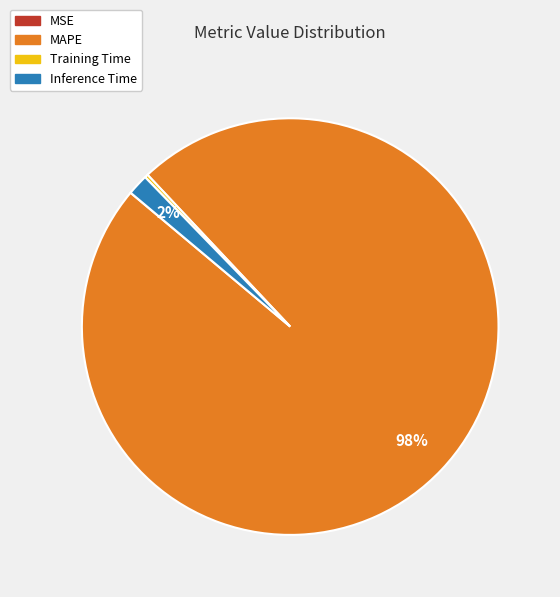

Which has a higher value, Inference Time or MAPE?

MAPE